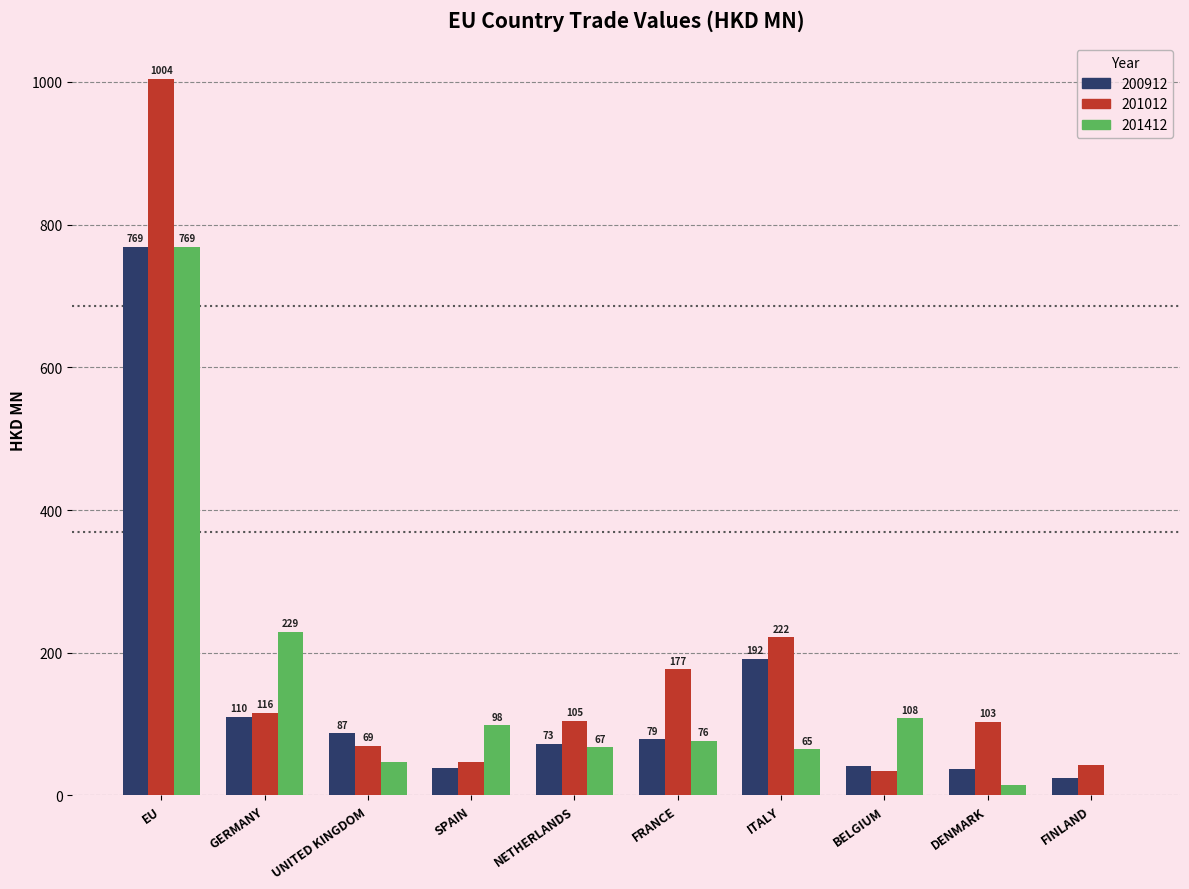

Which category has the highest value in the 201412 series?

EU